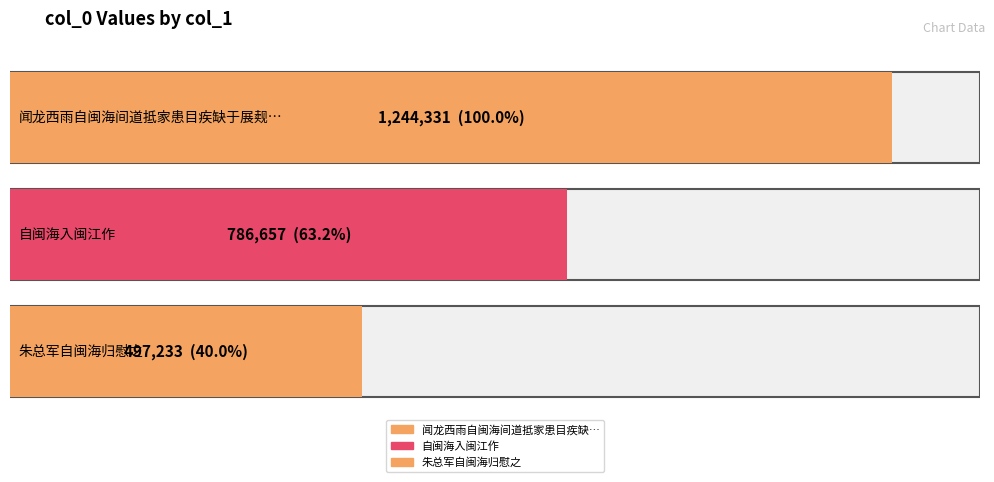

Count the number of values greater than 786657.

1